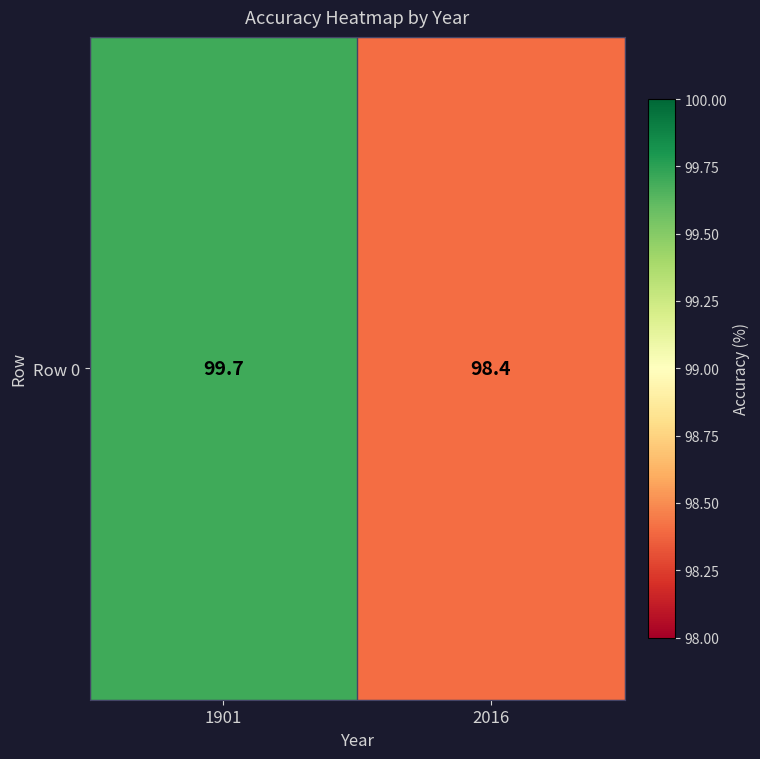

Which has a higher value, 2016 or 1901?

1901